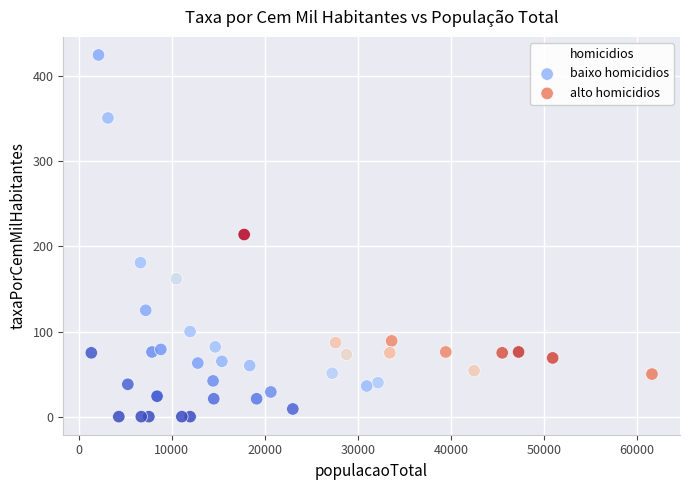

Which series reaches the minimum Y coordinate?

baixo homicidios